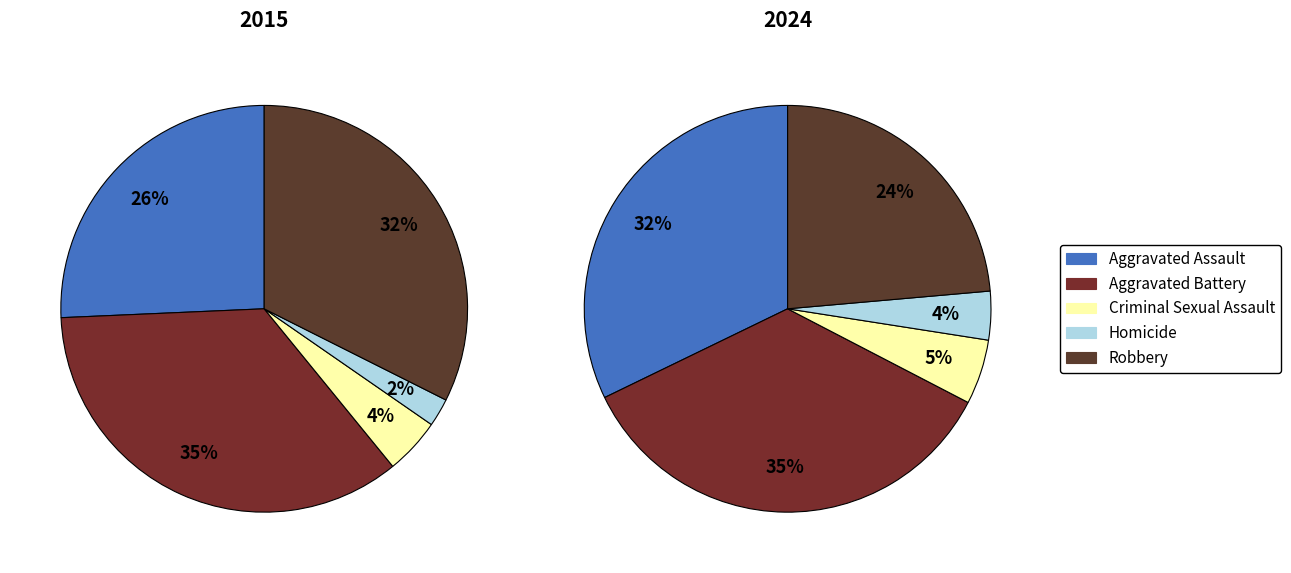

True or false: Aggravated Assault accounts for 11% of the total.

False